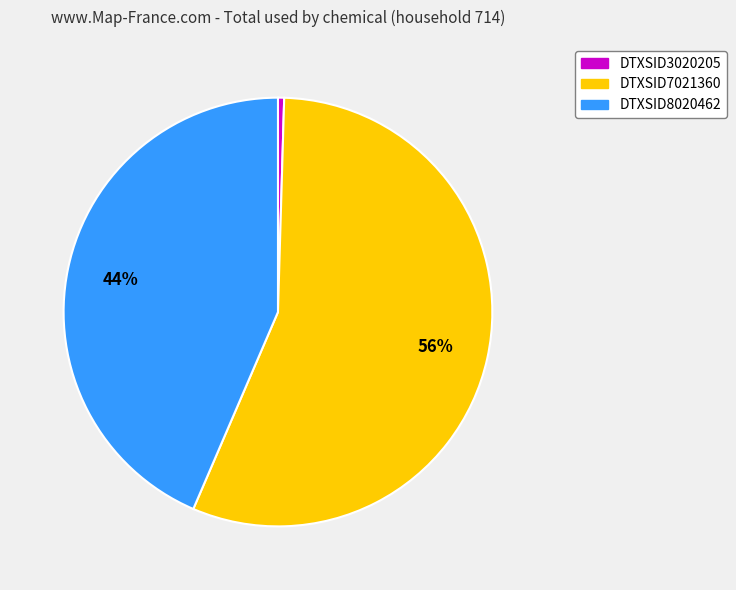

Combined, do DTXSID3020205 and DTXSID7021360 account for over 50%?

Yes